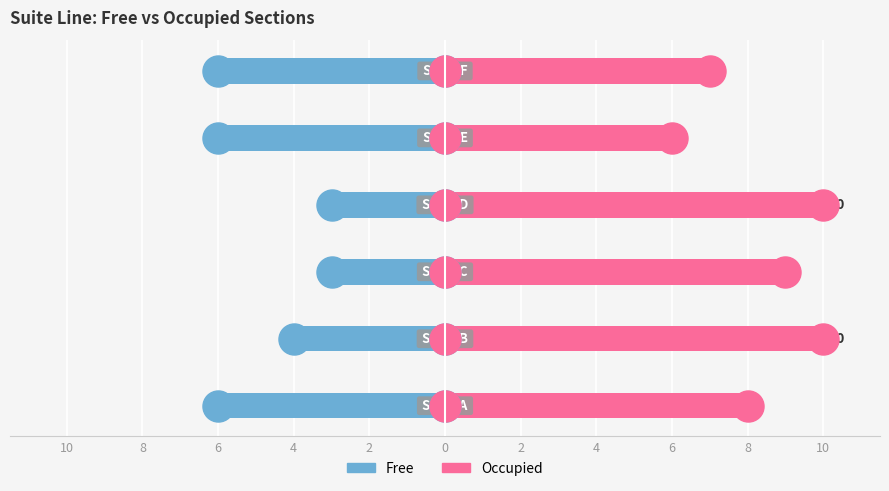

At how many categories does at least one series exceed 6?

5